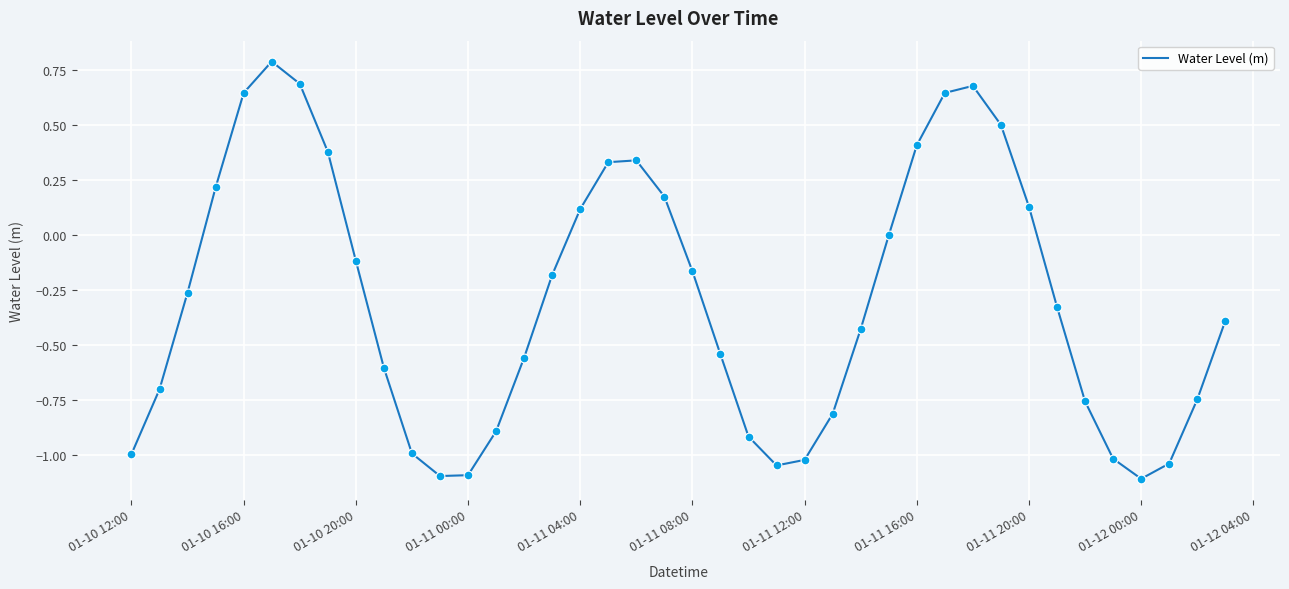

What is the maximum value shown in the chart?

0.8